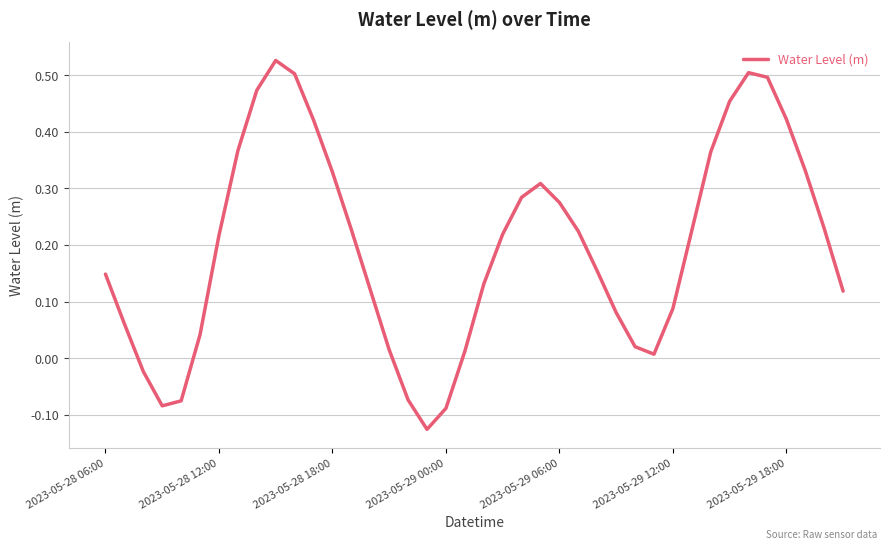

What is the sum of all values?

7.9